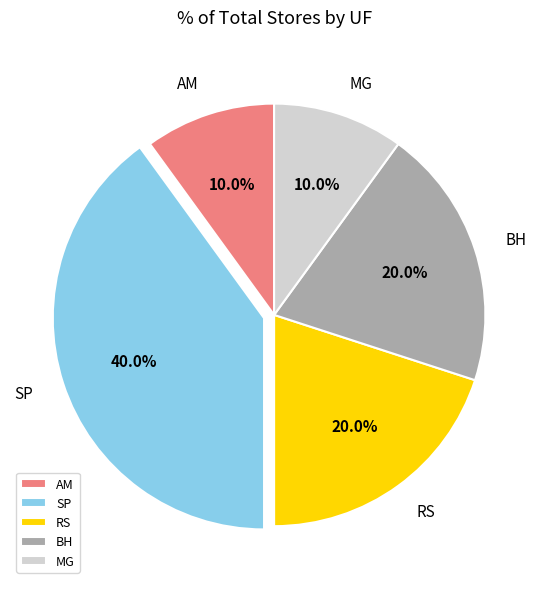

What is the total percentage of AM and MG?

20.0%